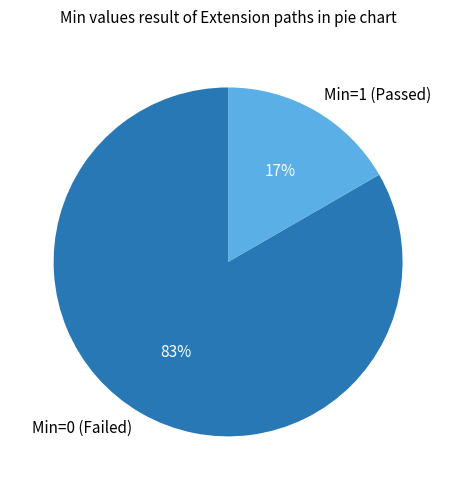

The Min=1 (Passed) slice represents 31% of the pie. True or false?

False